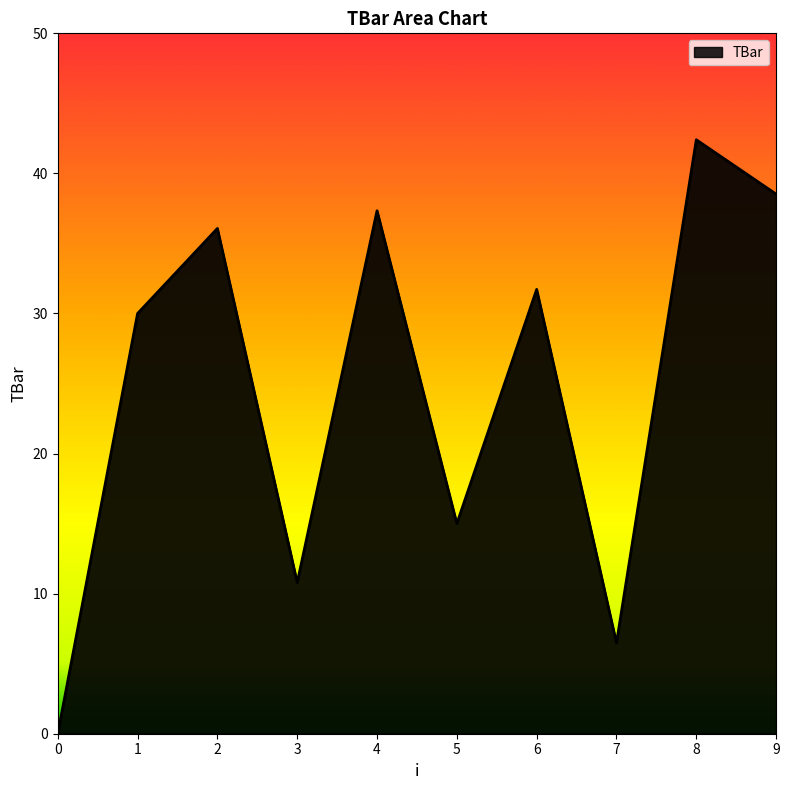

At which label is the value closest to 21?

5